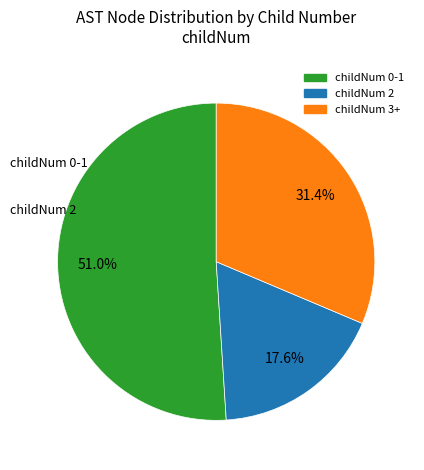

To the nearest percent, what is the average slice percentage?

33%